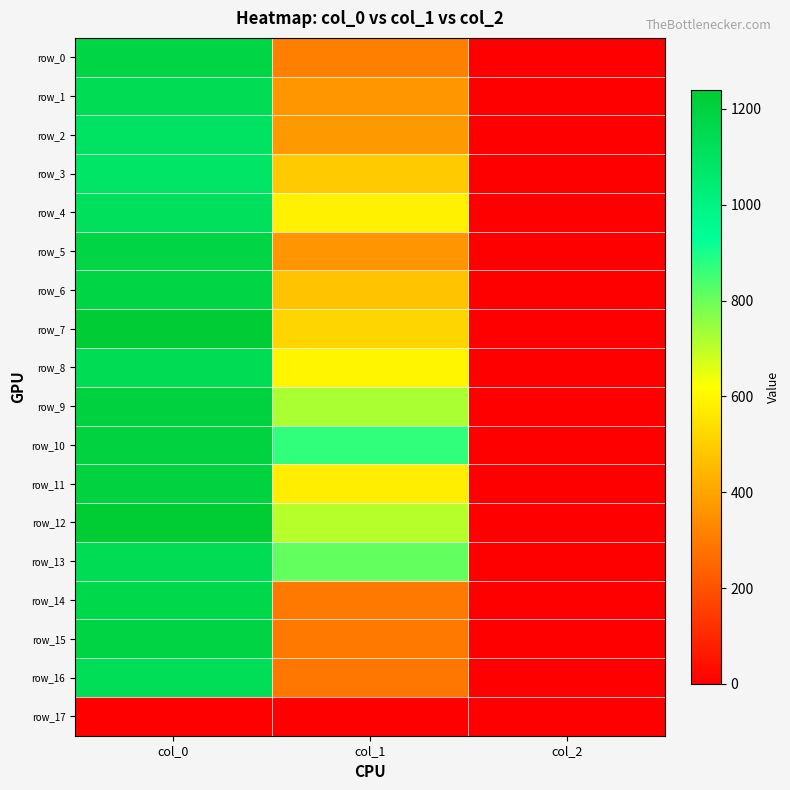

At which label does row_17 reach its peak?

col_0